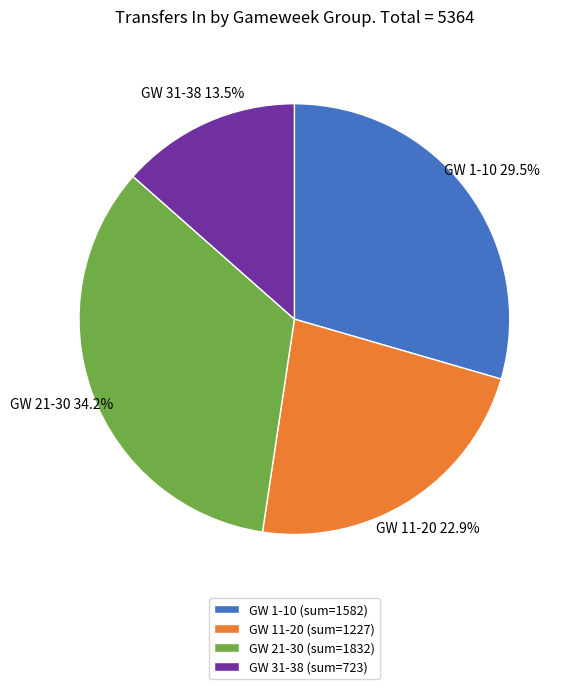

Count the number of slices in the pie.

4